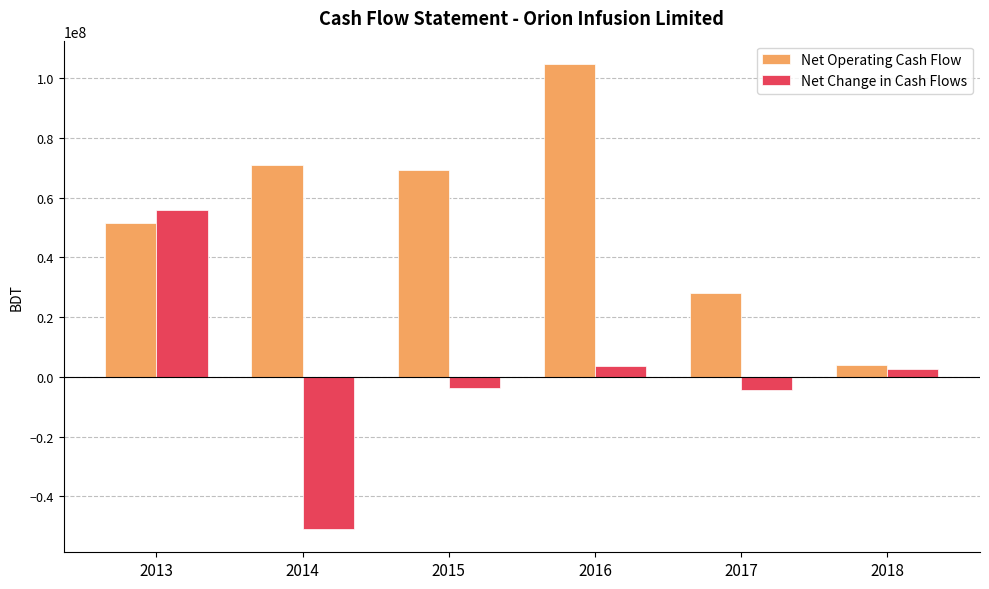

Rank the series at 2013 from highest to lowest value.

Net Change in Cash Flows, Net Operating Cash Flow